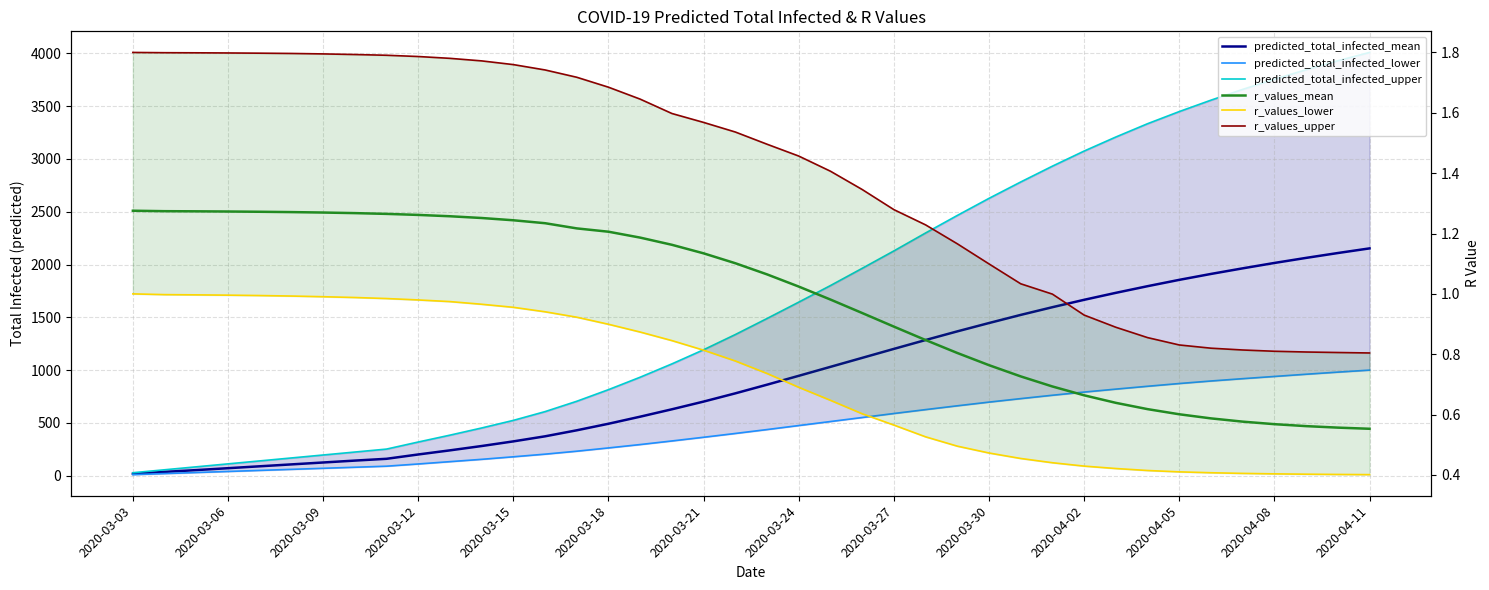

At how many categories does at least one series exceed 2102?

16